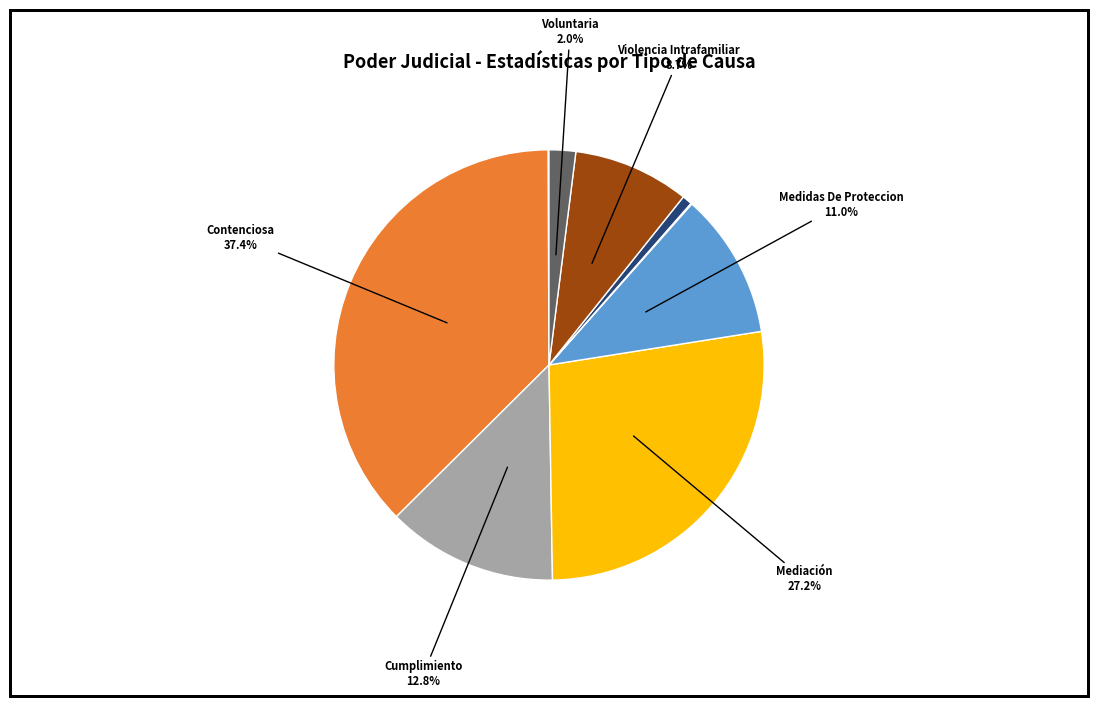

Does any single category account for the majority?

No